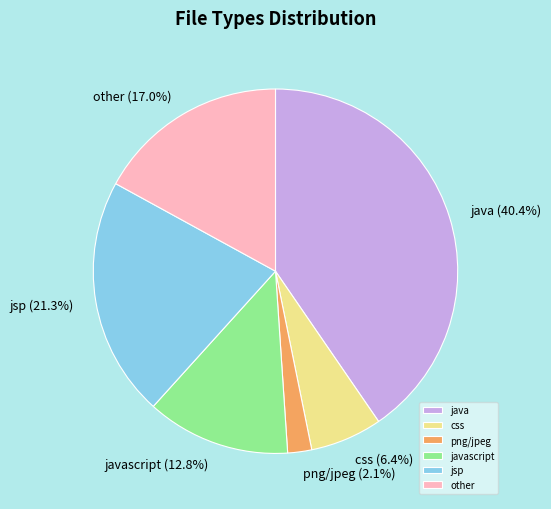

Count the number of slices in the pie.

6